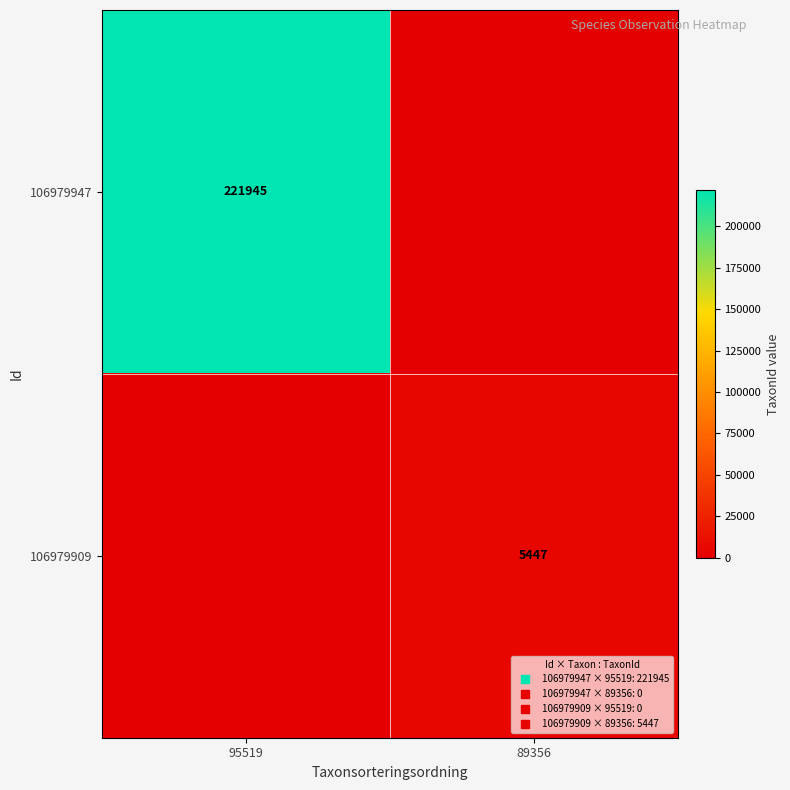

Where is 106979947 nearest to the value 110972?

89356